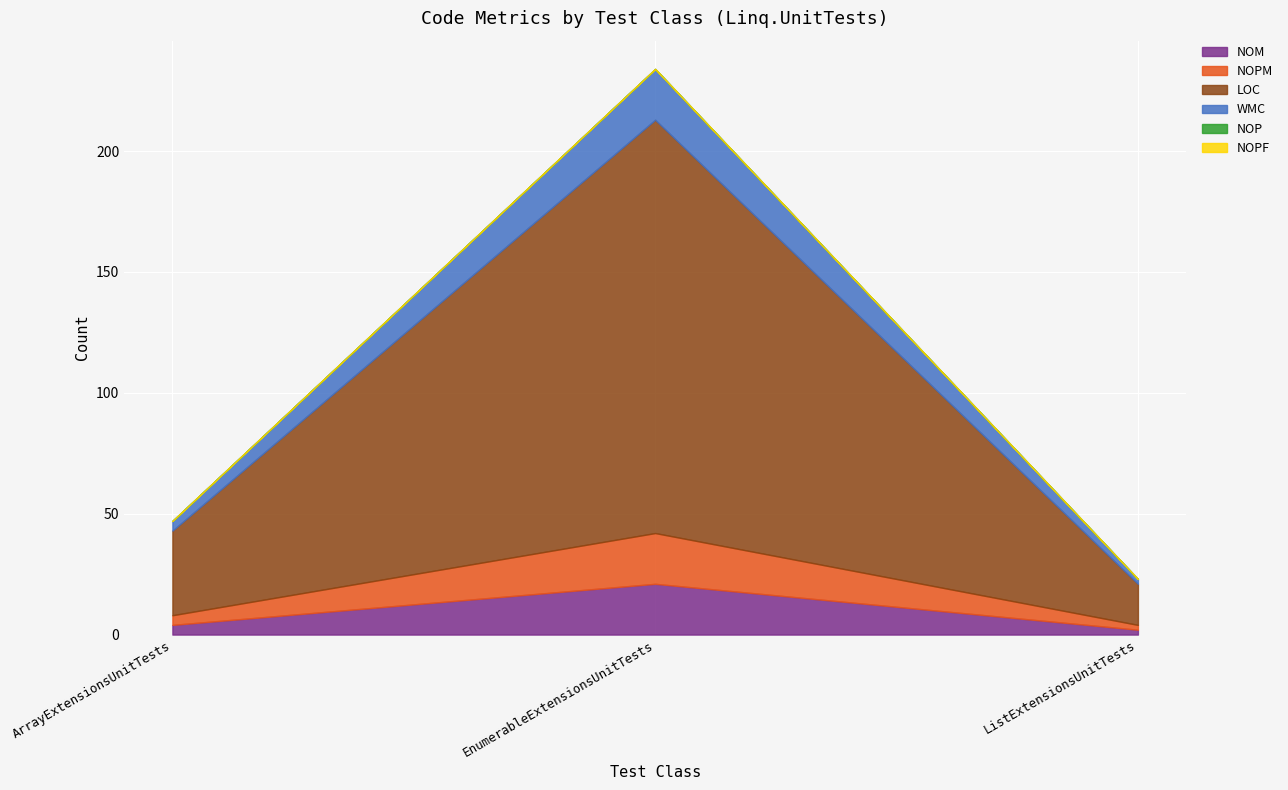

Rank the series at ArrayExtensionsUnitTests from lowest to highest value.

NOP, NOPF, NOM, NOPM, WMC, LOC